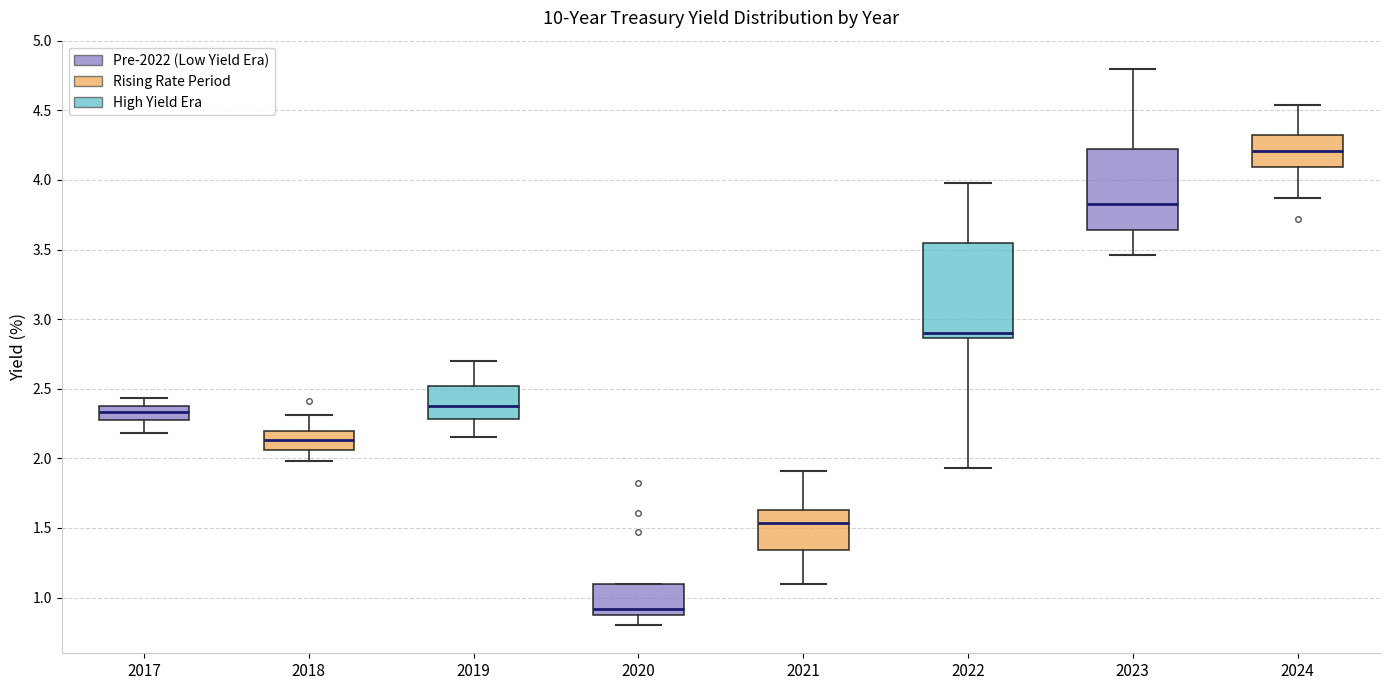

Where does the median line of the box at x = 2022 sit on the y-axis? The values are not printed on the chart, so give them approximately, as read against the axis.

2.90